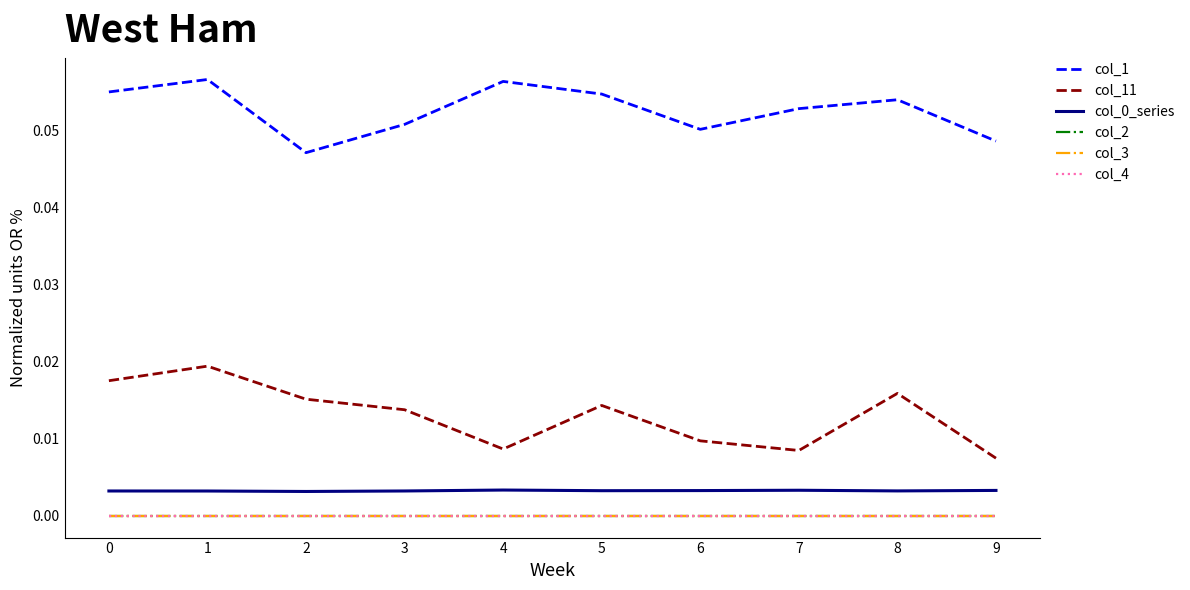

True or false: col_1 and col_11 intersect in this chart.

False